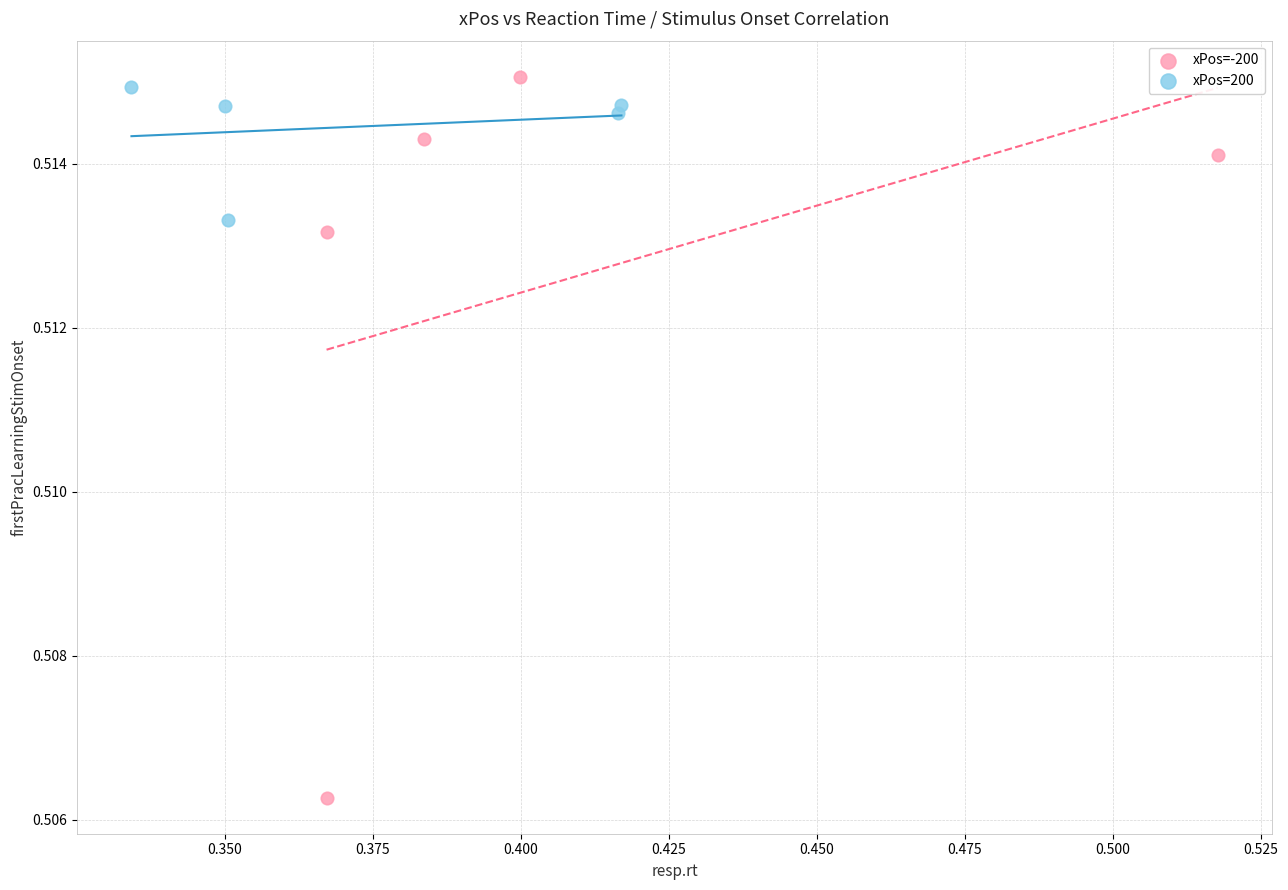

Which series contains the lowest Y value?

xPos=-200